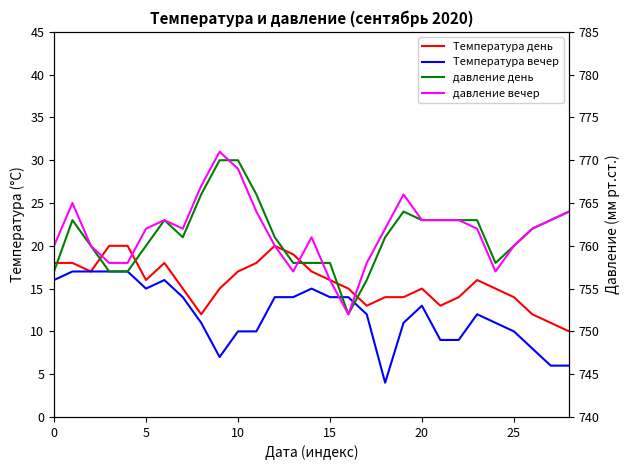

What is the label of the 12th point from the left?

11